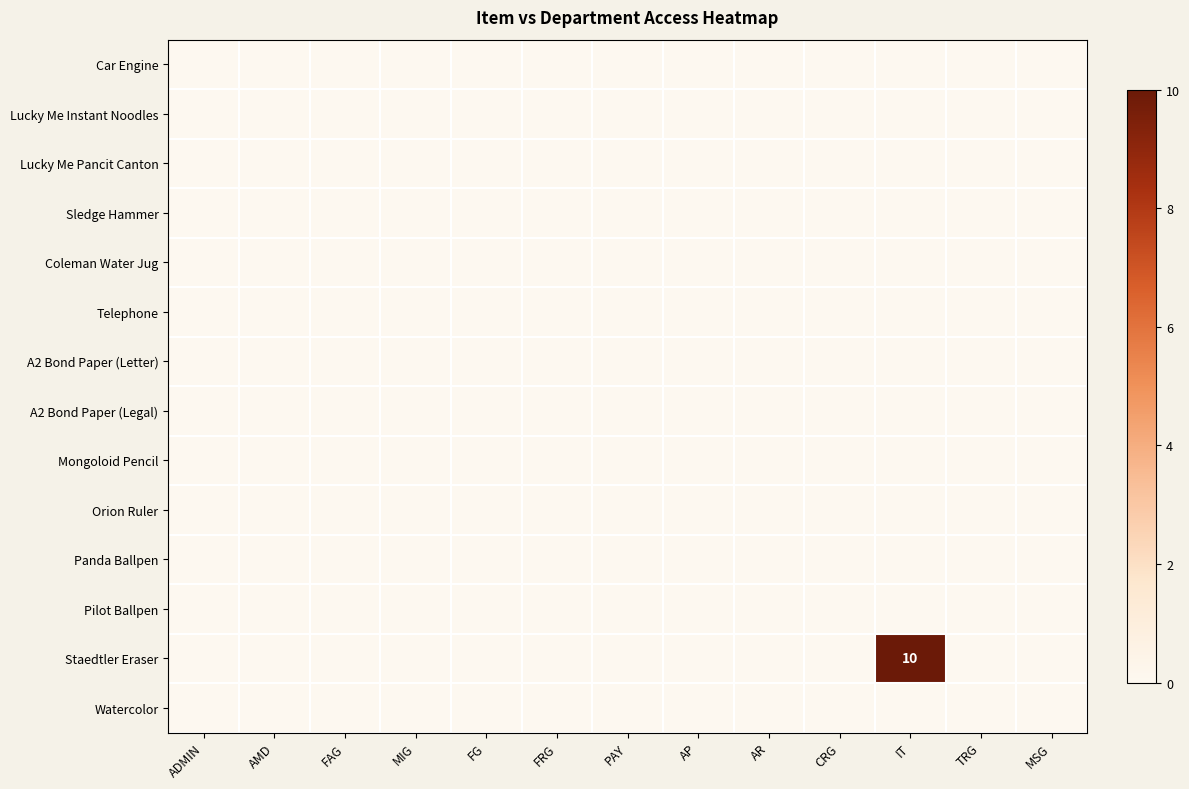

Between MIG and FG, which is larger?

MIG